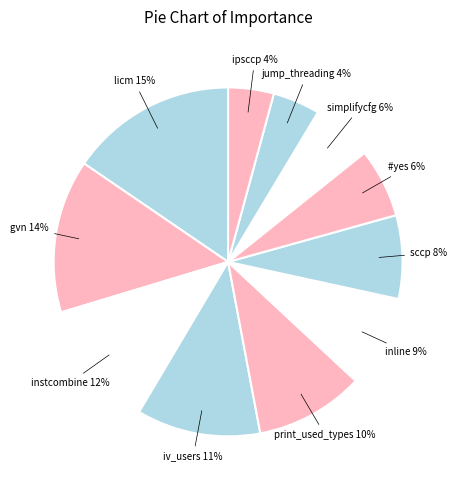

How many segments does this pie chart have?

11